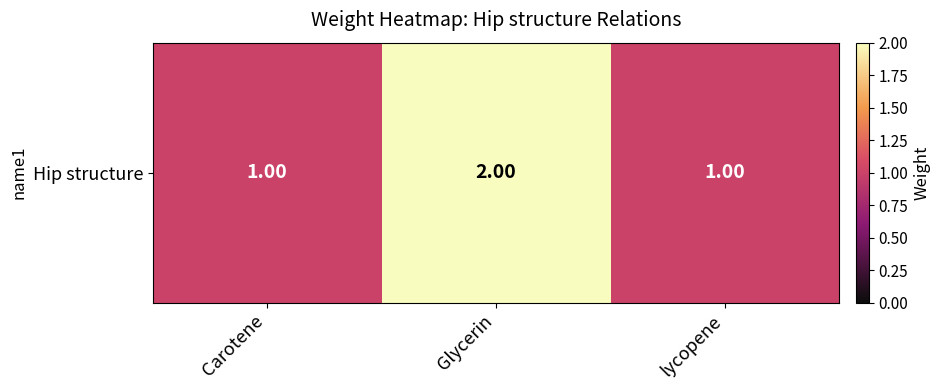

Rank the categories by value from highest to lowest.

Glycerin, Carotene, lycopene